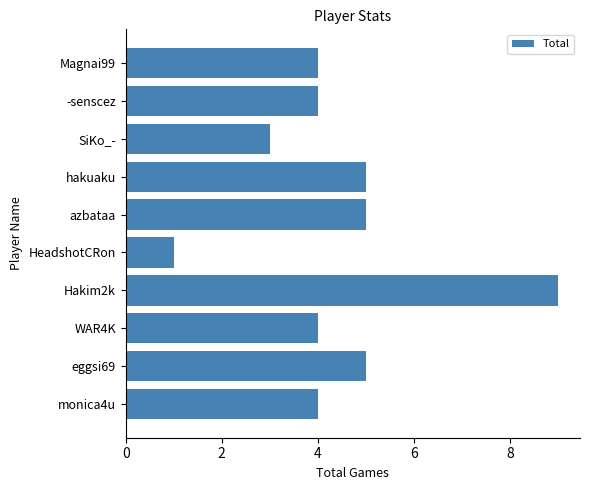

What is the change in value from Hakim2k to monica4u?

-5